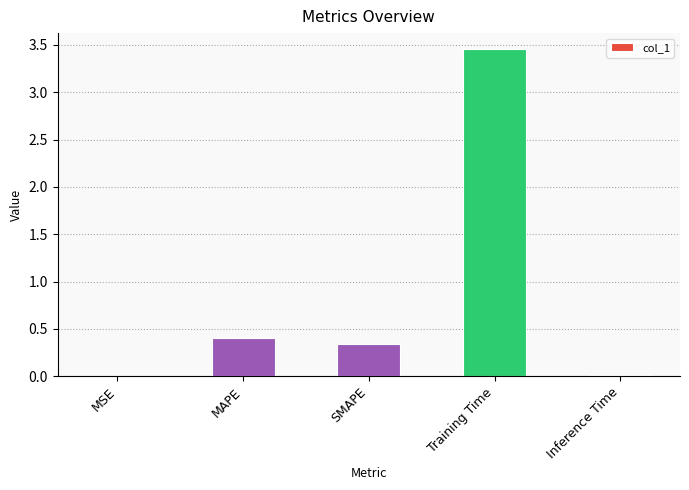

Is it true that the value at Training Time is 1.2?

False